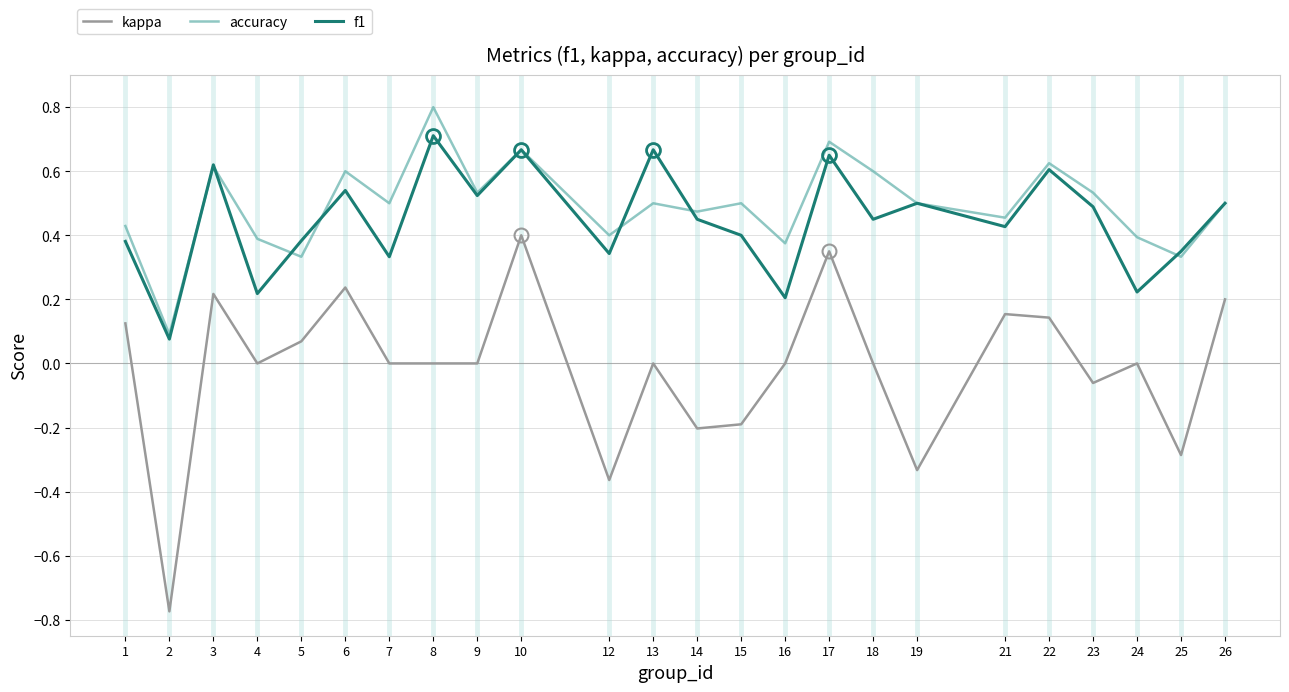

True or false: f1 has more than 1 points higher than both neighbors.

True